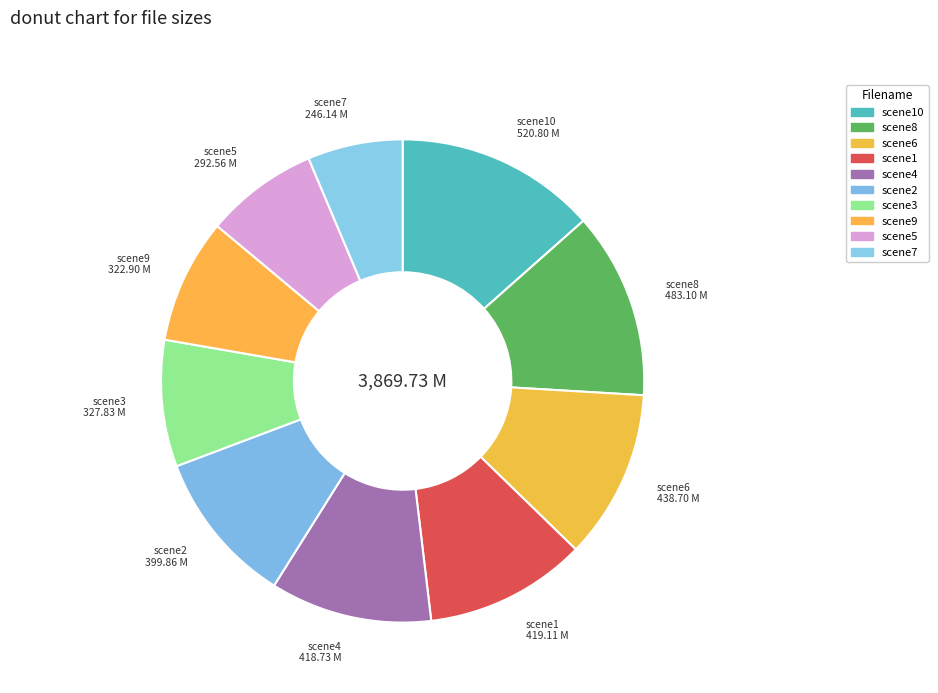

Is there any slice that represents more than half of the pie?

No